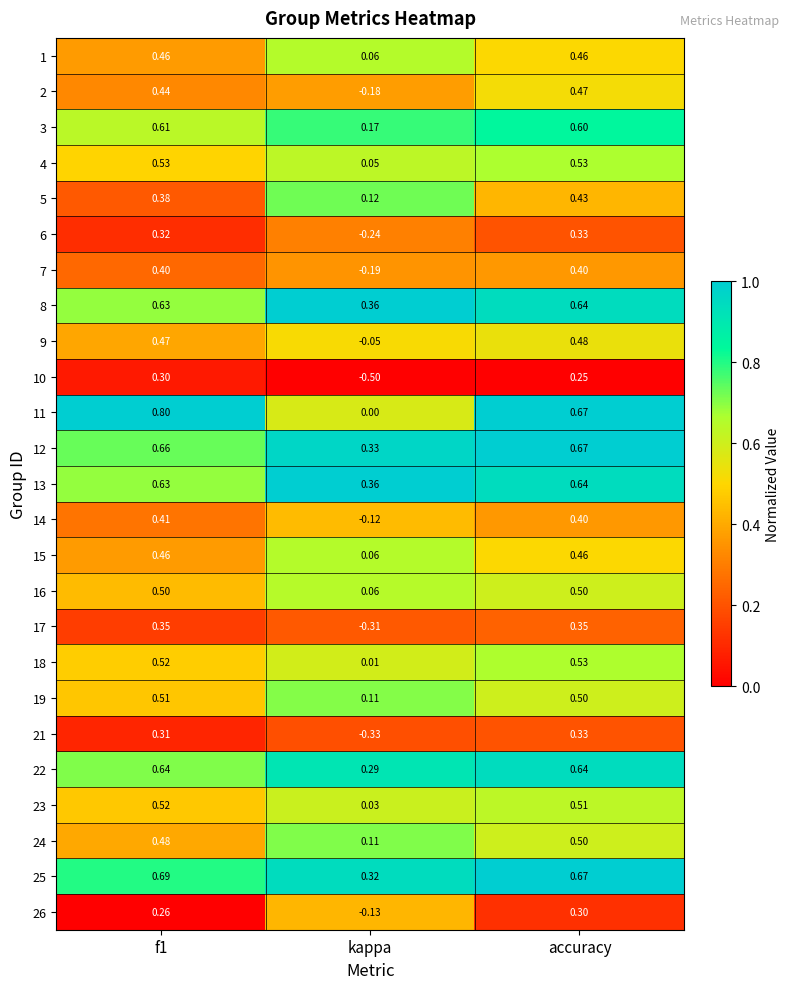

Is the value of 9 at f1 greater than the value of 11 at f1?

No